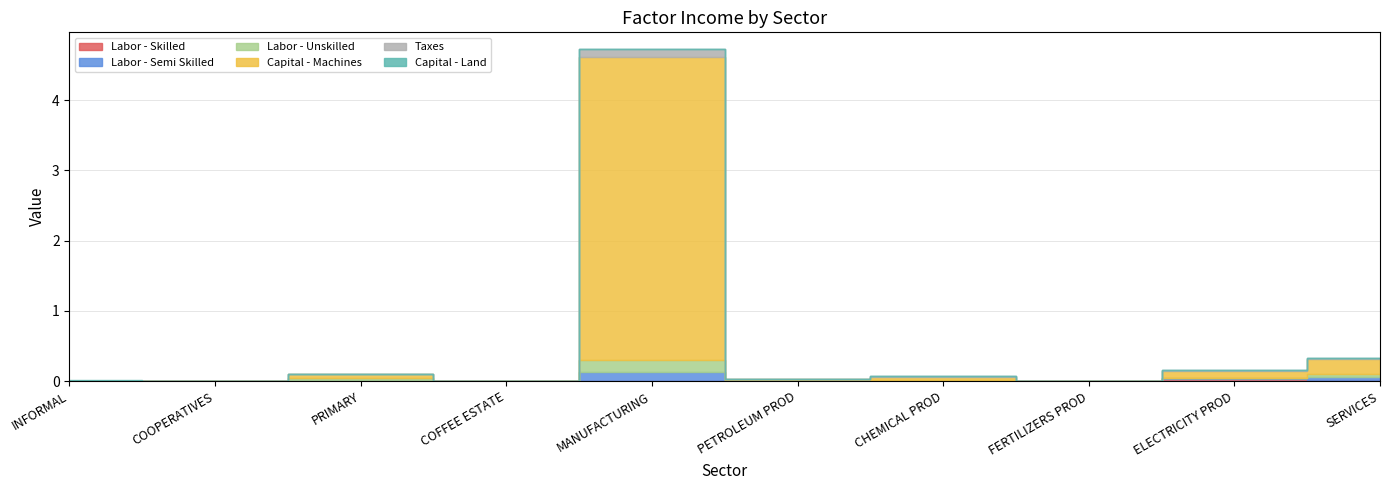

Between CHEMICAL PROD and FERTILIZERS PROD, which series saw the biggest shift?

Capital - Machines